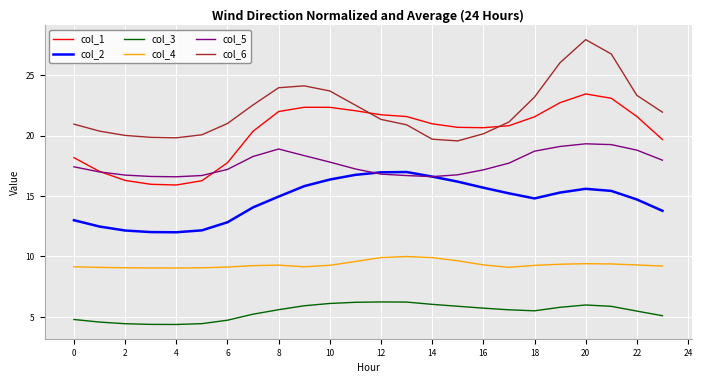

True or false: col_6 and col_4 cross at least once.

False